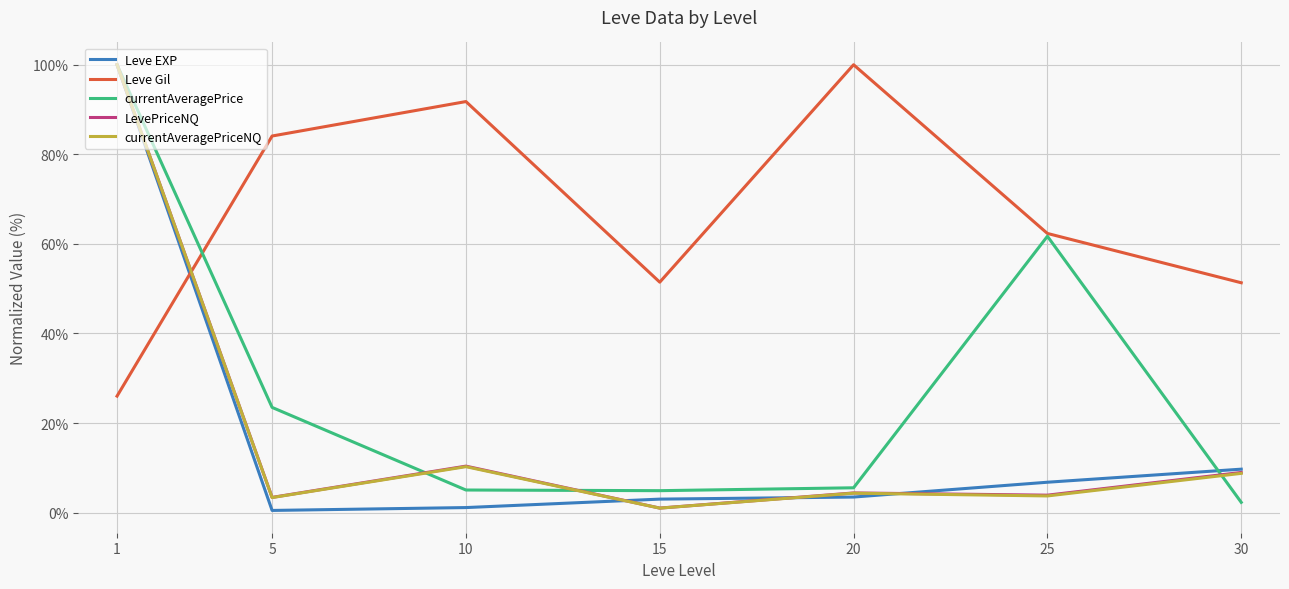

Where do Leve Gil and LevePriceNQ first cross each other?

1 and 5